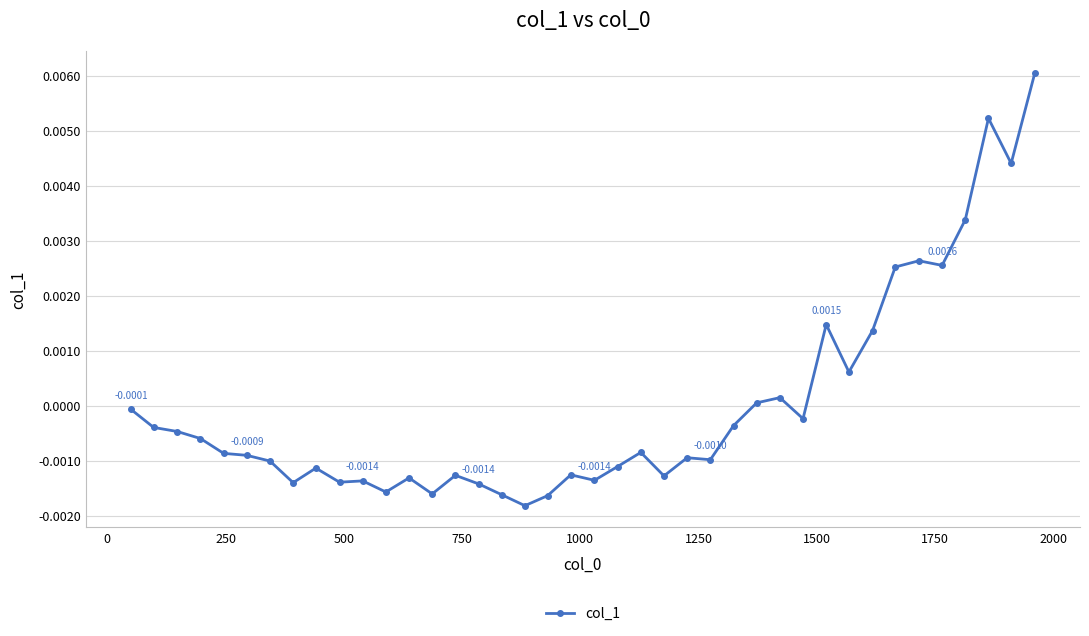

True or false: there are more than 2 points higher than both neighbors.

True